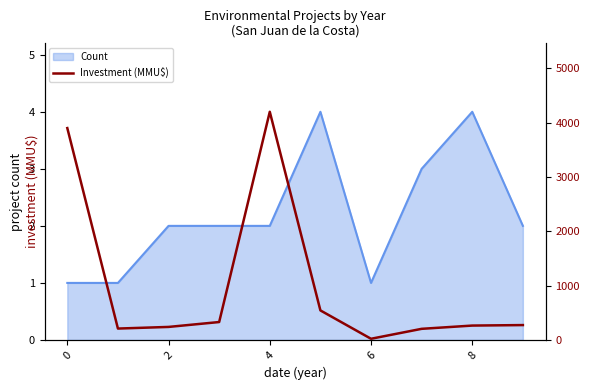

What is the maximum value for Count?

4